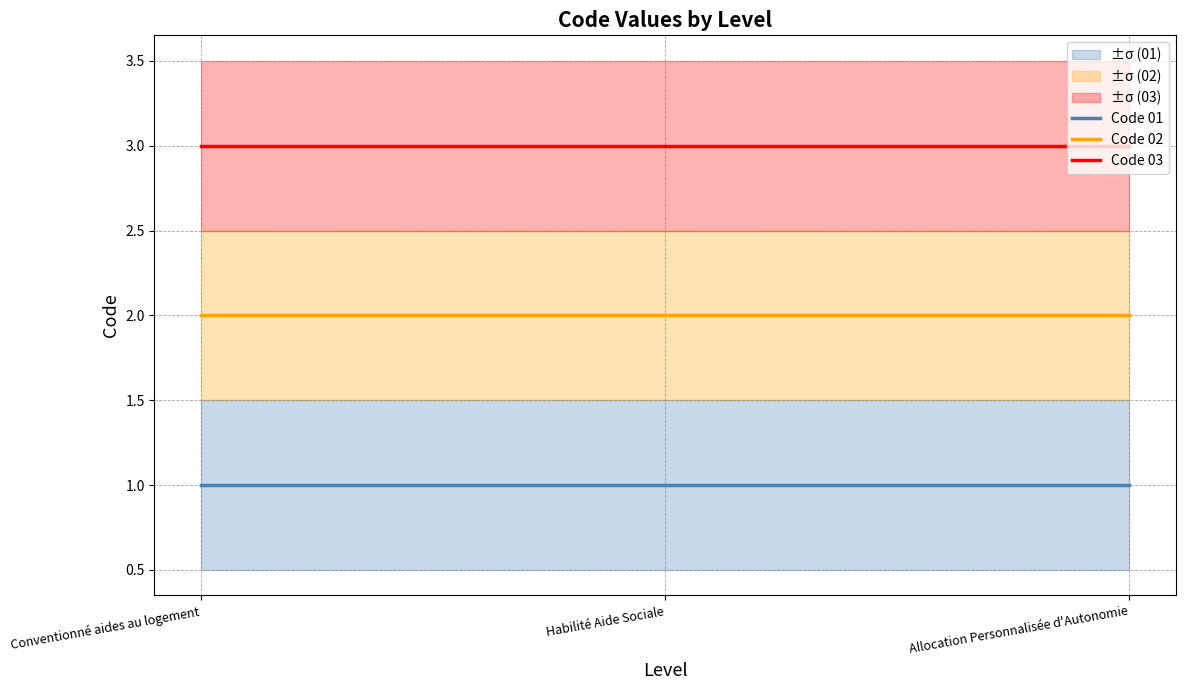

Which series has the largest range (max minus min)?

Code 01